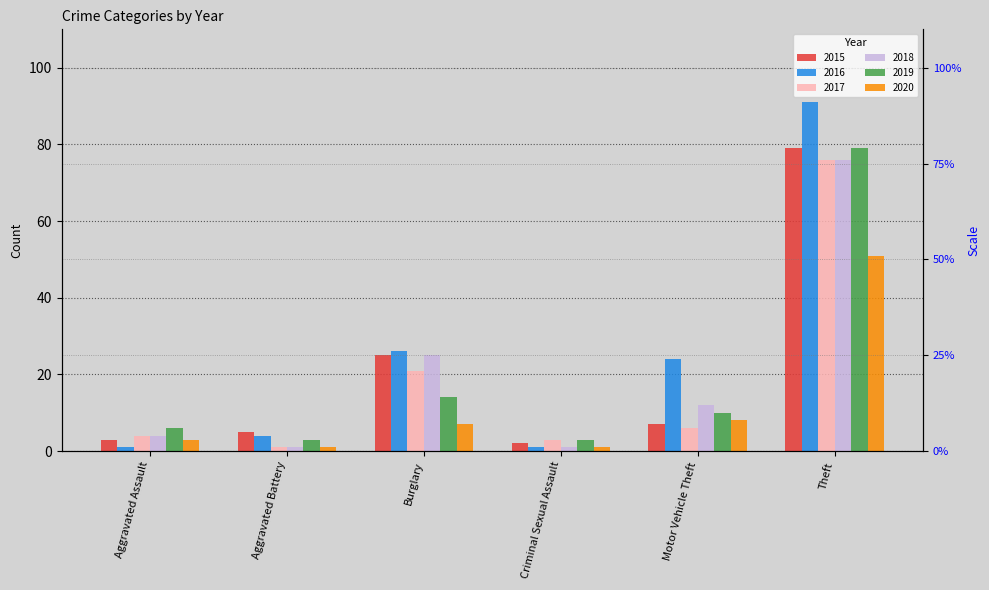

What is the value of the 2015 bar at the 1st from the left?

3